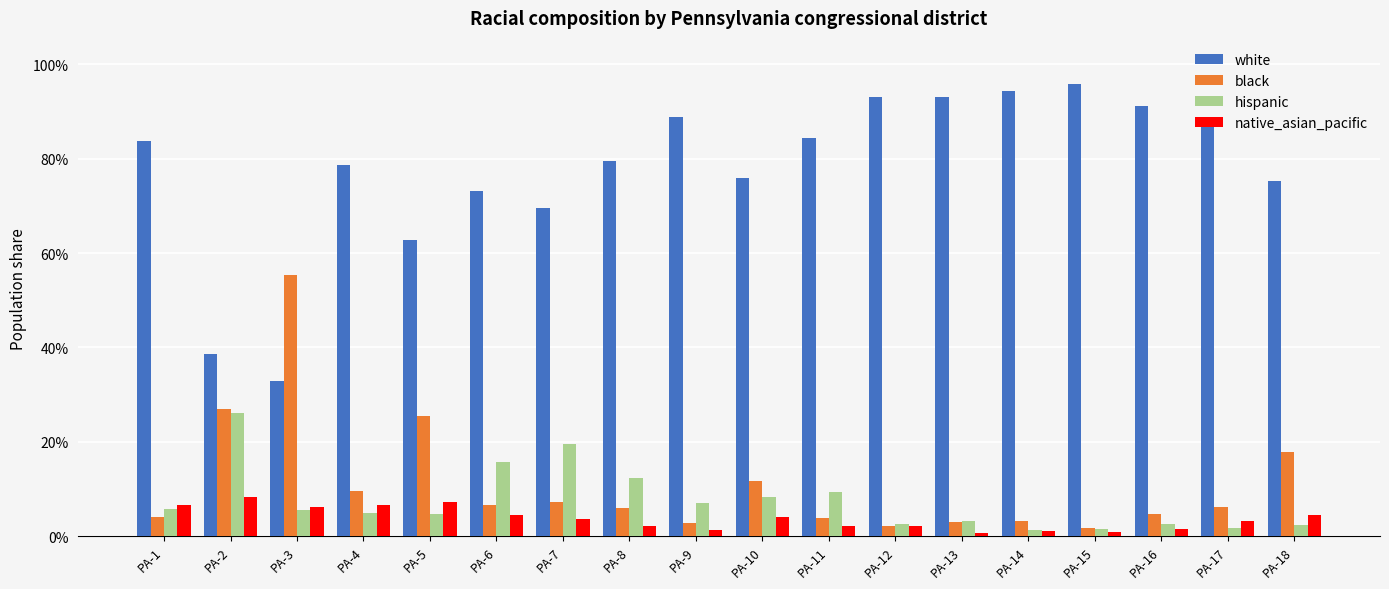

Does the chart contain any negative values?

No